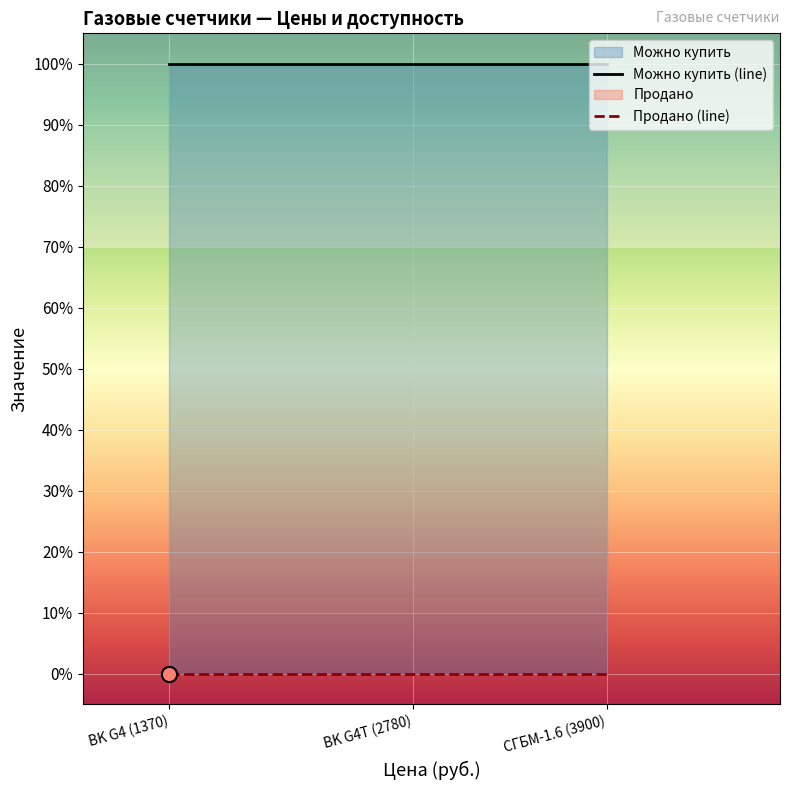

At which category is the sum across all series the highest?

BK G4 (1370)